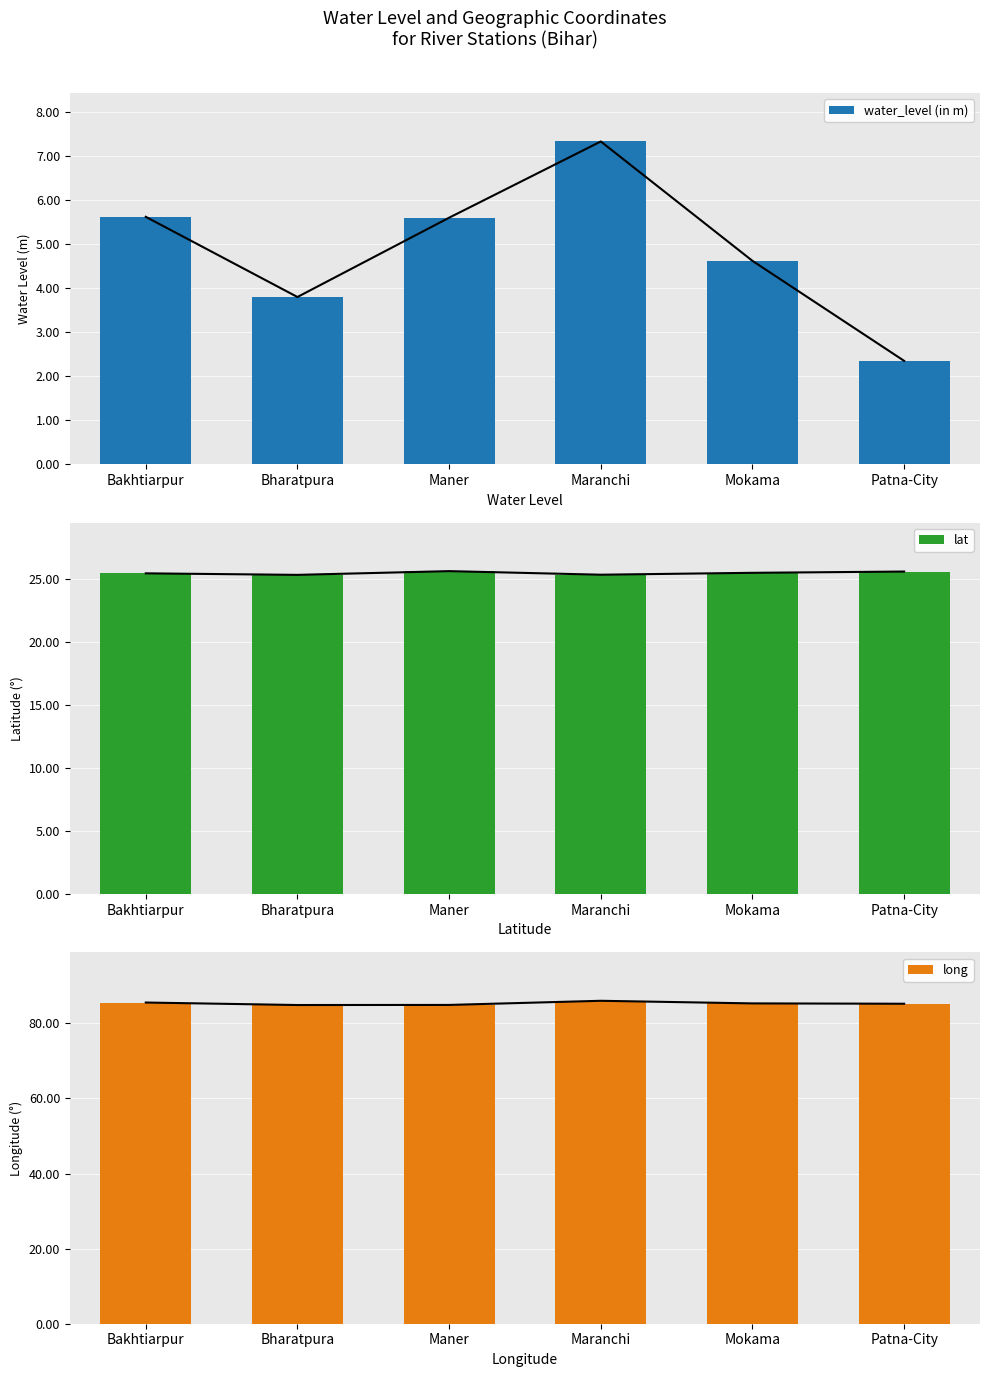

What is the difference between the maximum and minimum values in the water_level (in m) series?

5.0